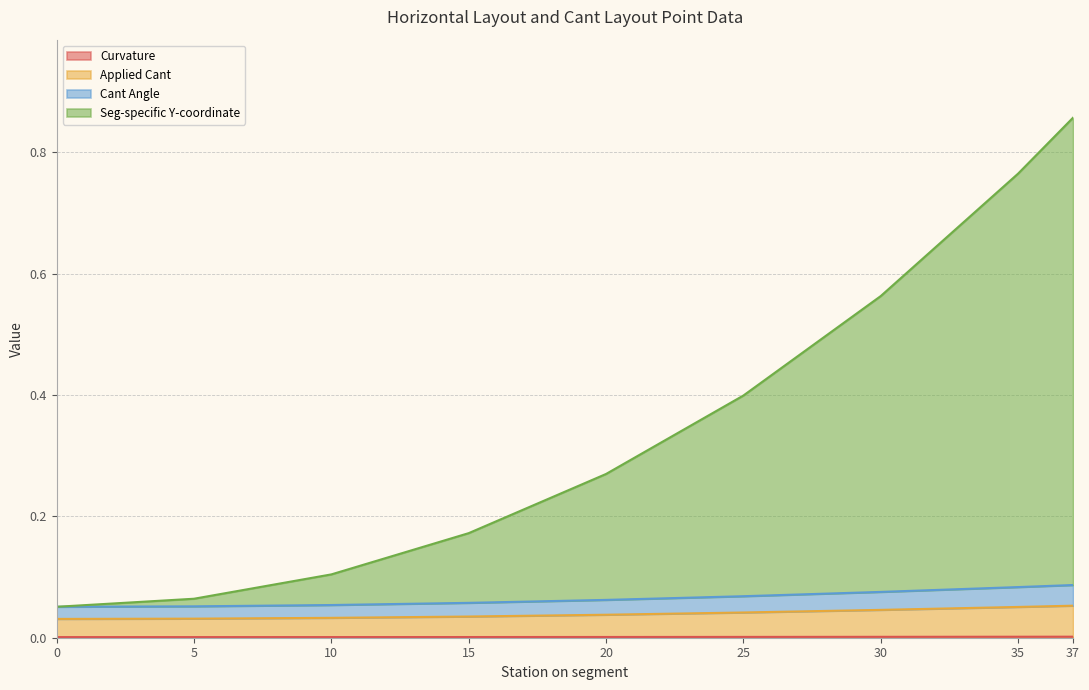

The Cant Angle series shows 0.0 at 20. True or false?

True